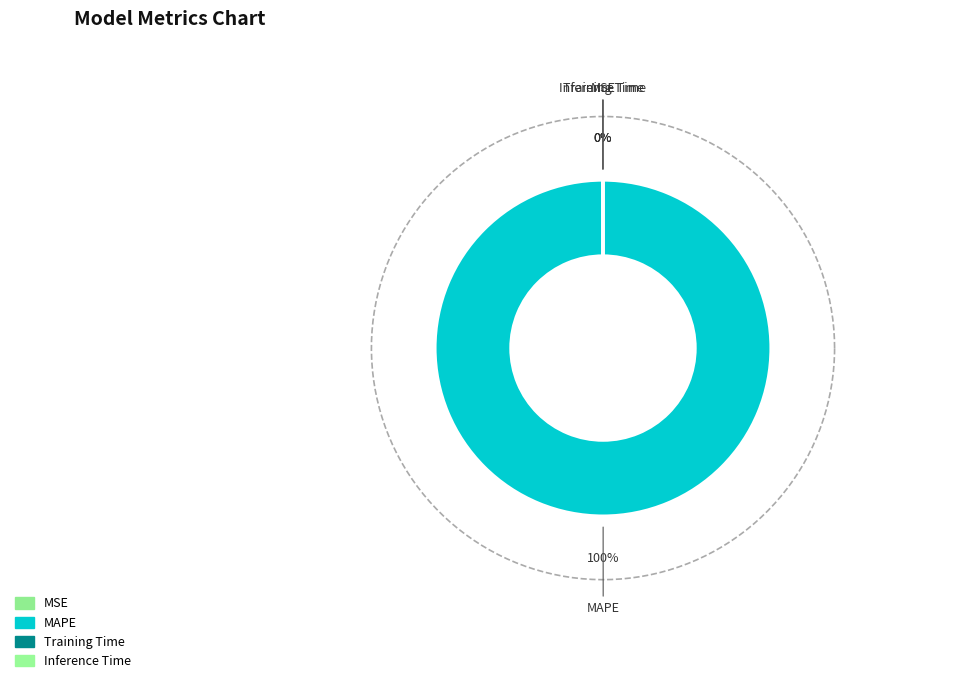

Which category has the smallest portion of the pie?

Inference Time